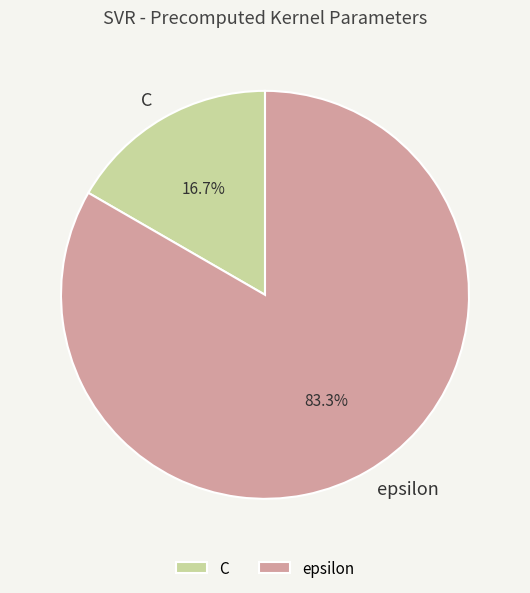

Is there any slice that represents more than half of the pie?

Yes